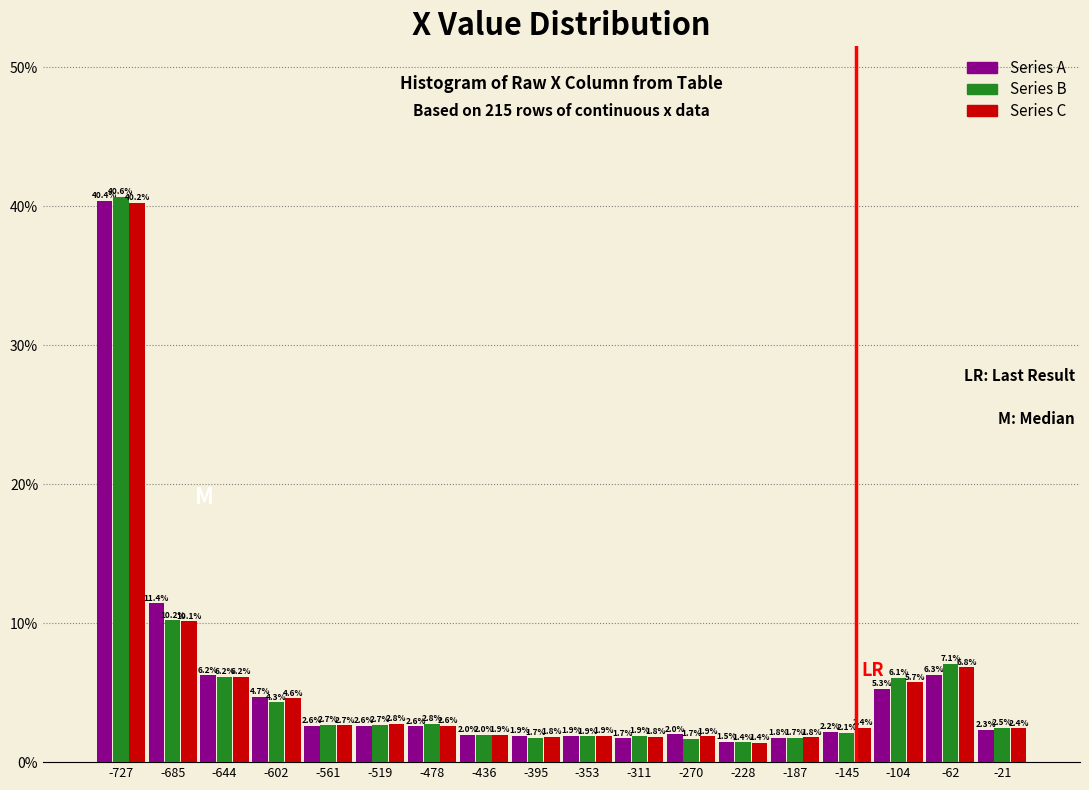

In the Series C series, which range on the x-axis has the tallest bar?

-745 to -705